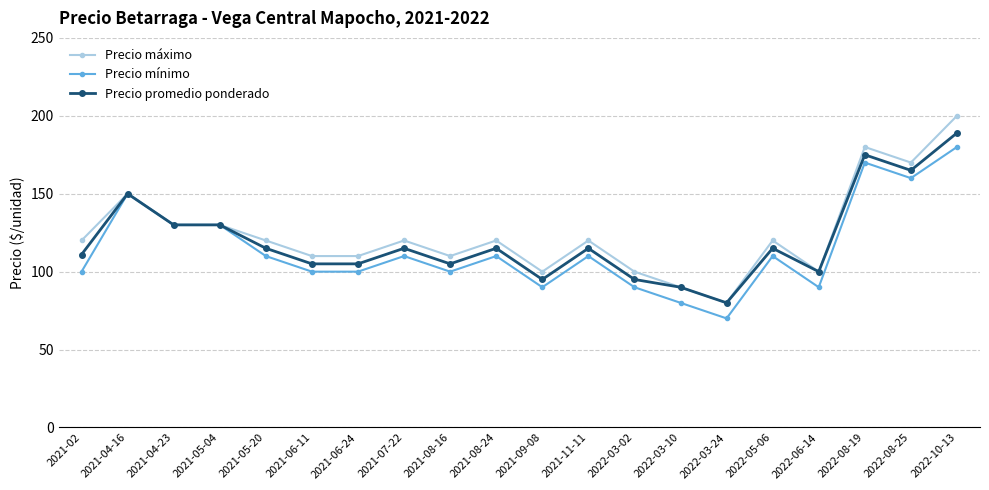

How many data points in Precio máximo are less than 120?

8